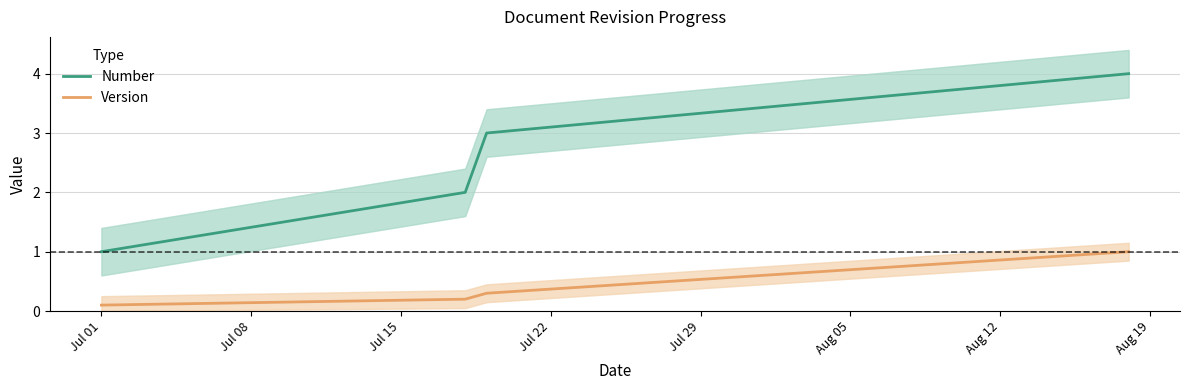

True or false: Number and Version cross at least once.

False